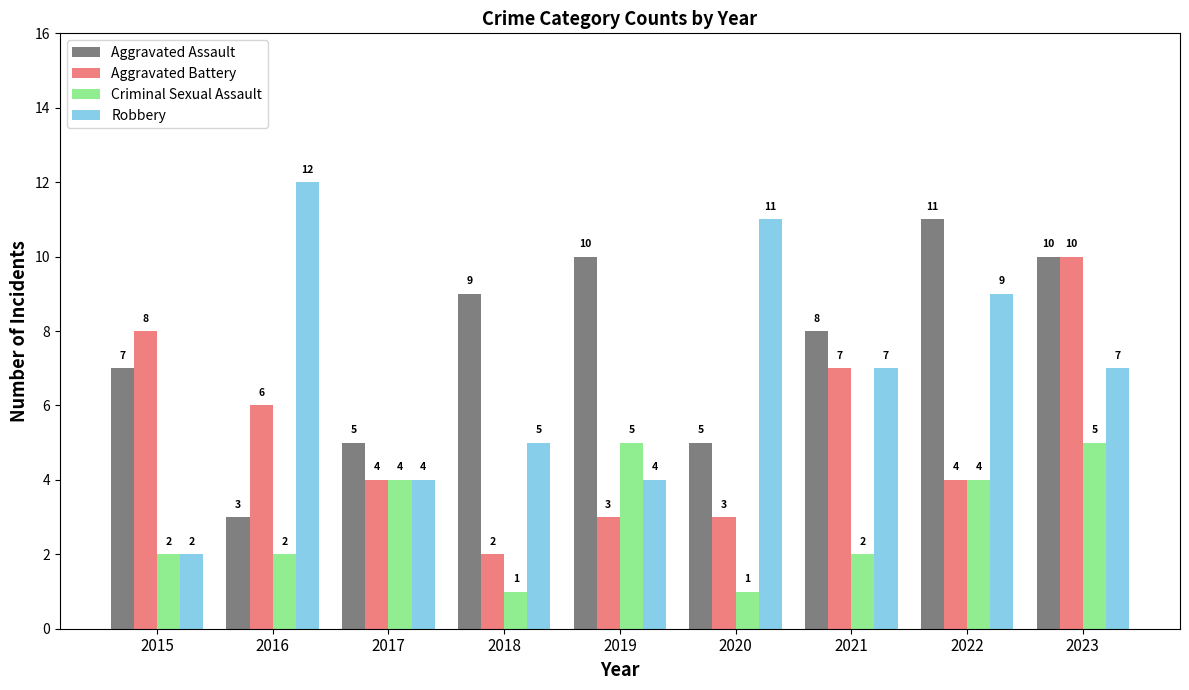

At which category does the chart reach its peak across all series?

2016